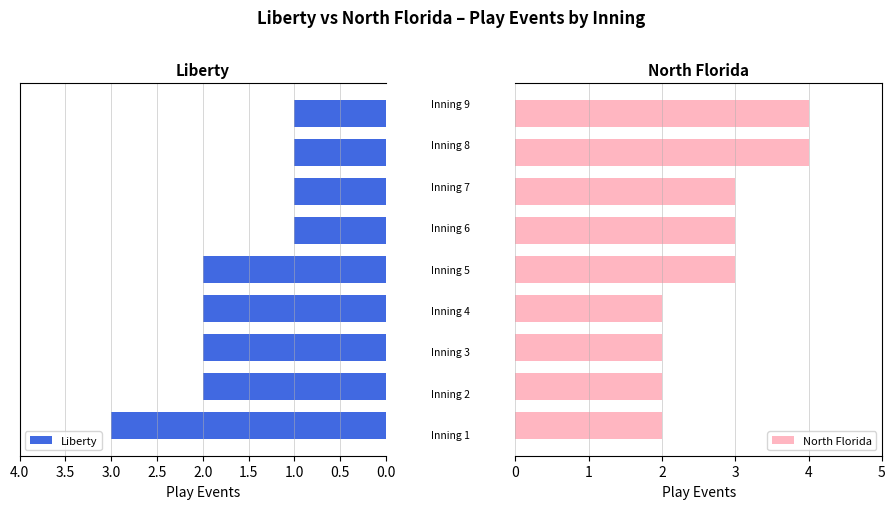

What position from the left is 1.0?

3